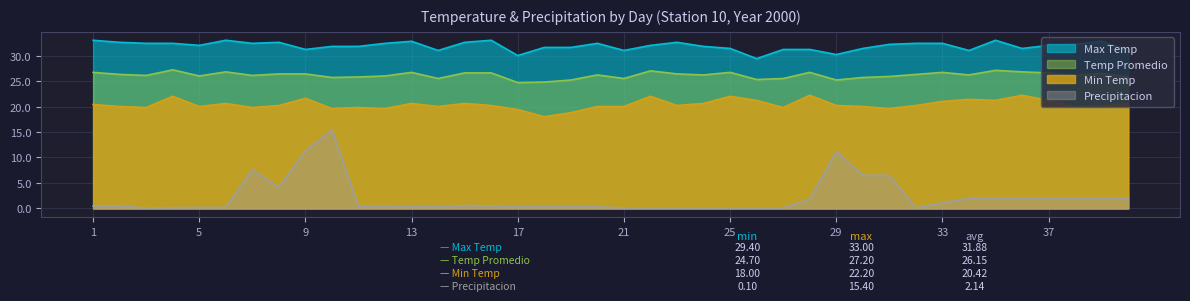

How many lines are shown in the chart?

4